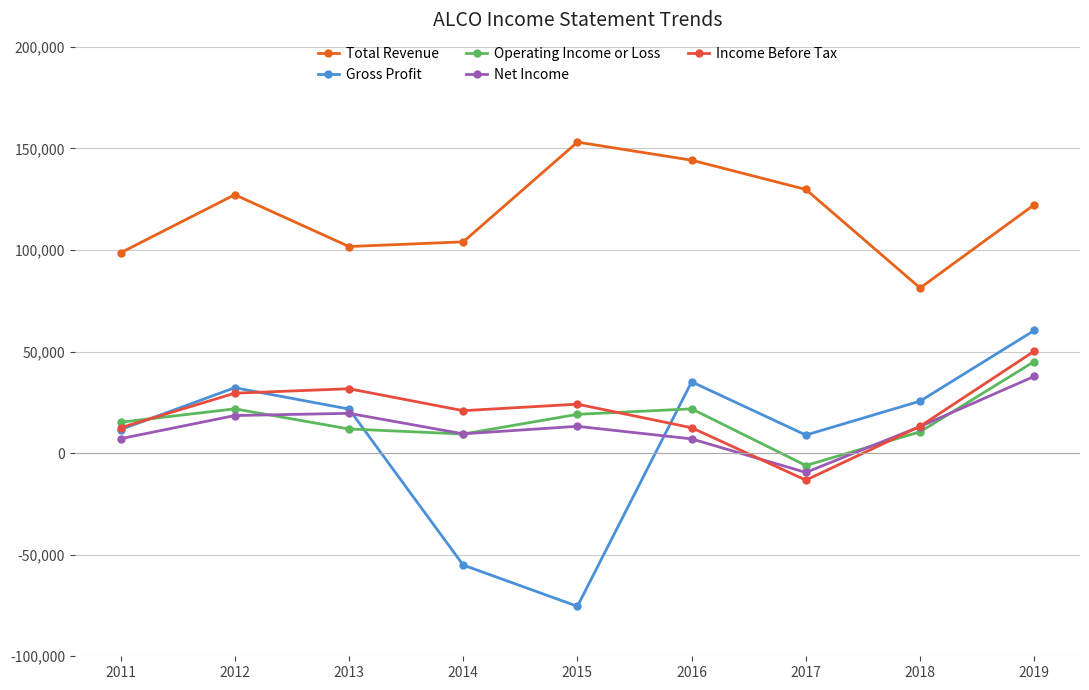

How many intersections are there between Income Before Tax and Operating Income or Loss?

3